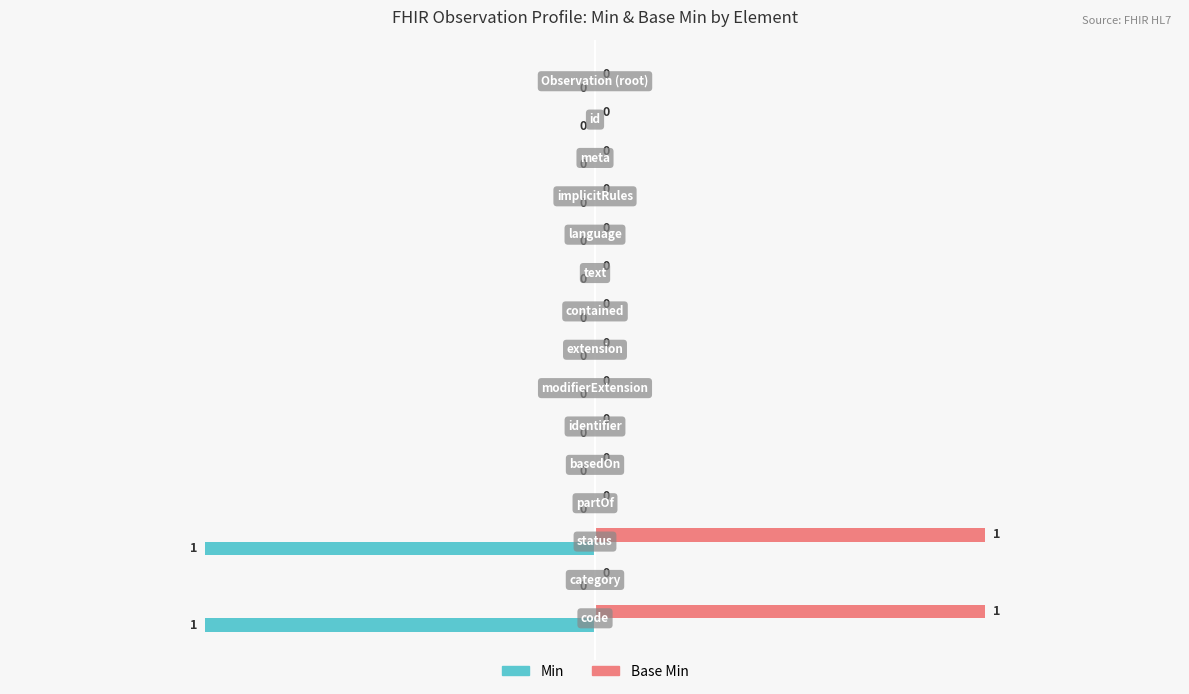

How many Min values are between 0 and 1?

13